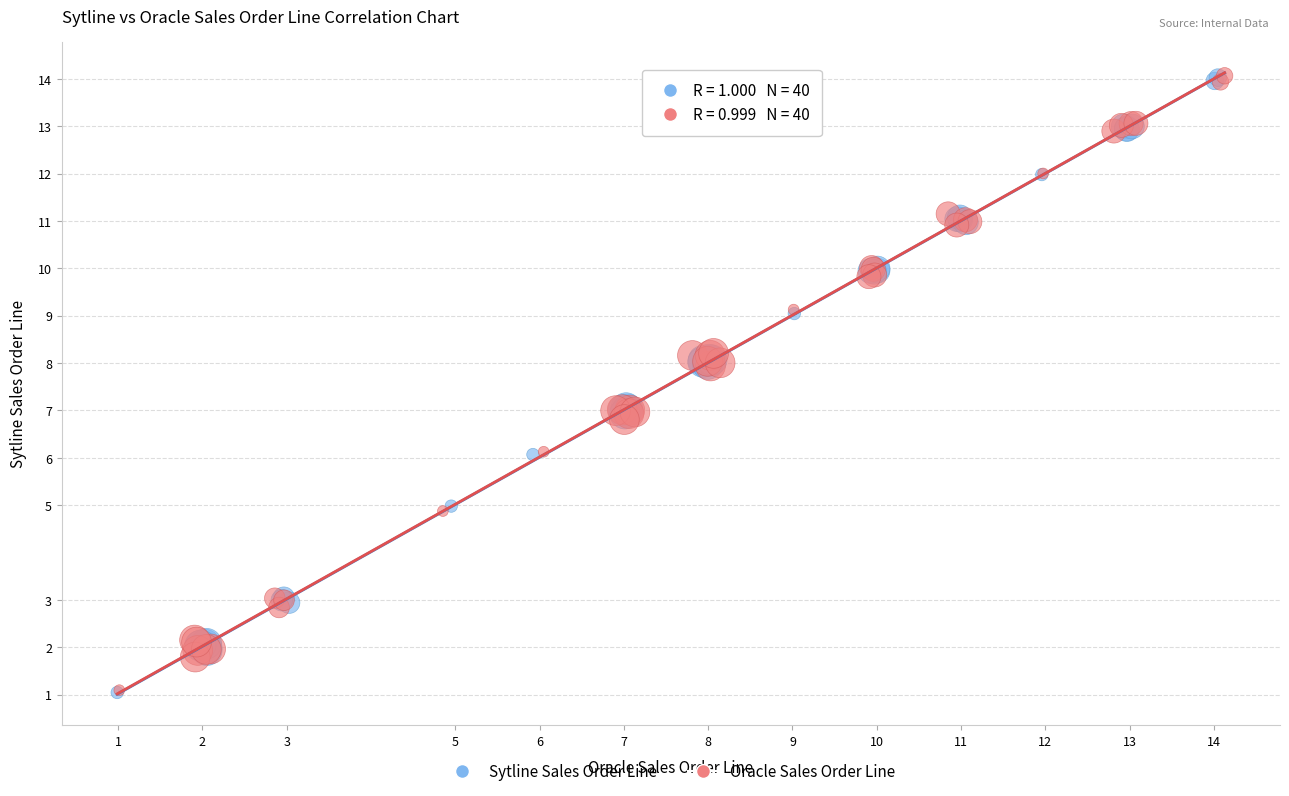

Which series has the widest spread of Y values?

Sytline Sales Order Line